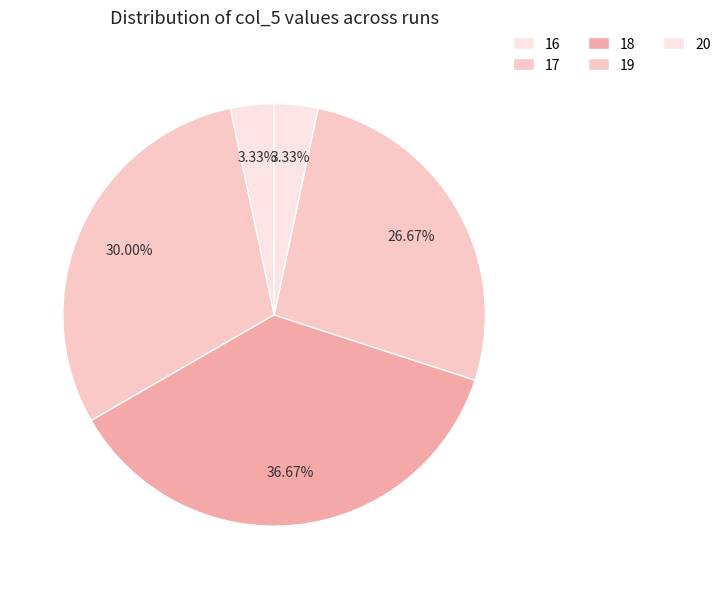

How many slices are in this pie chart?

5